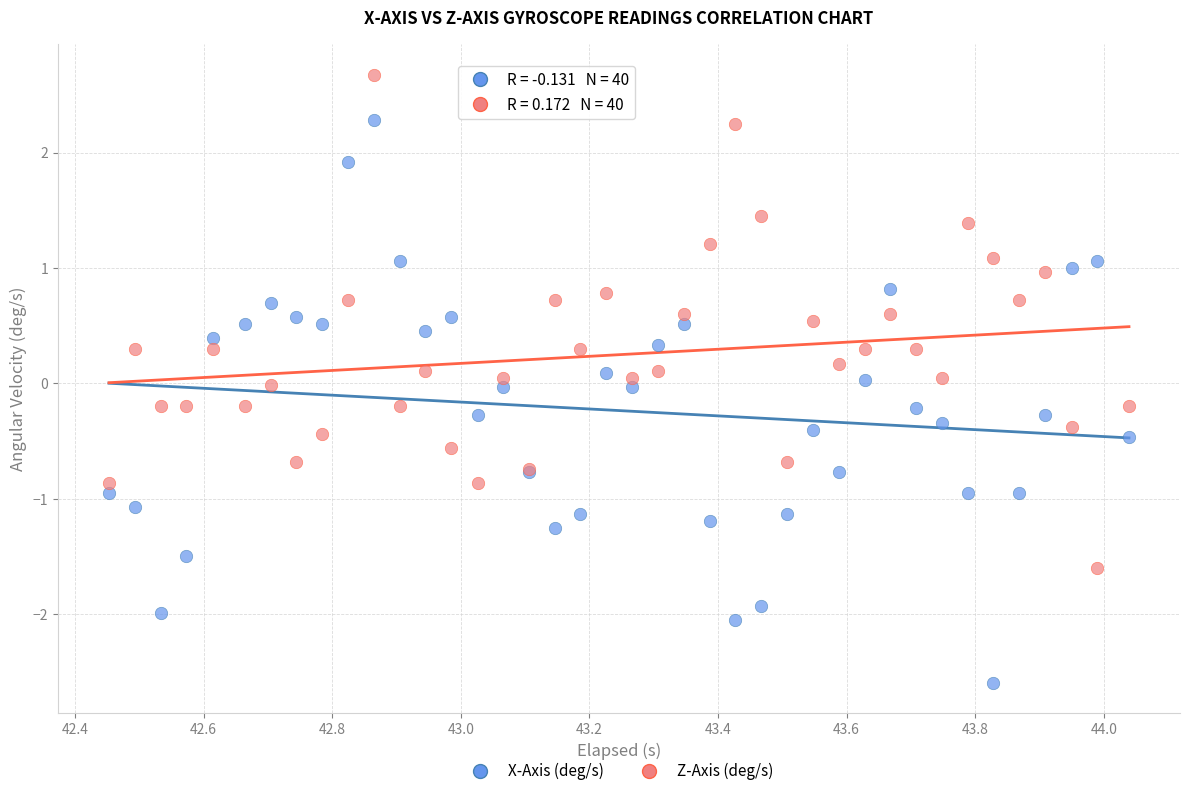

What are all the series names shown in the legend?

X-Axis (deg/s), Z-Axis (deg/s)